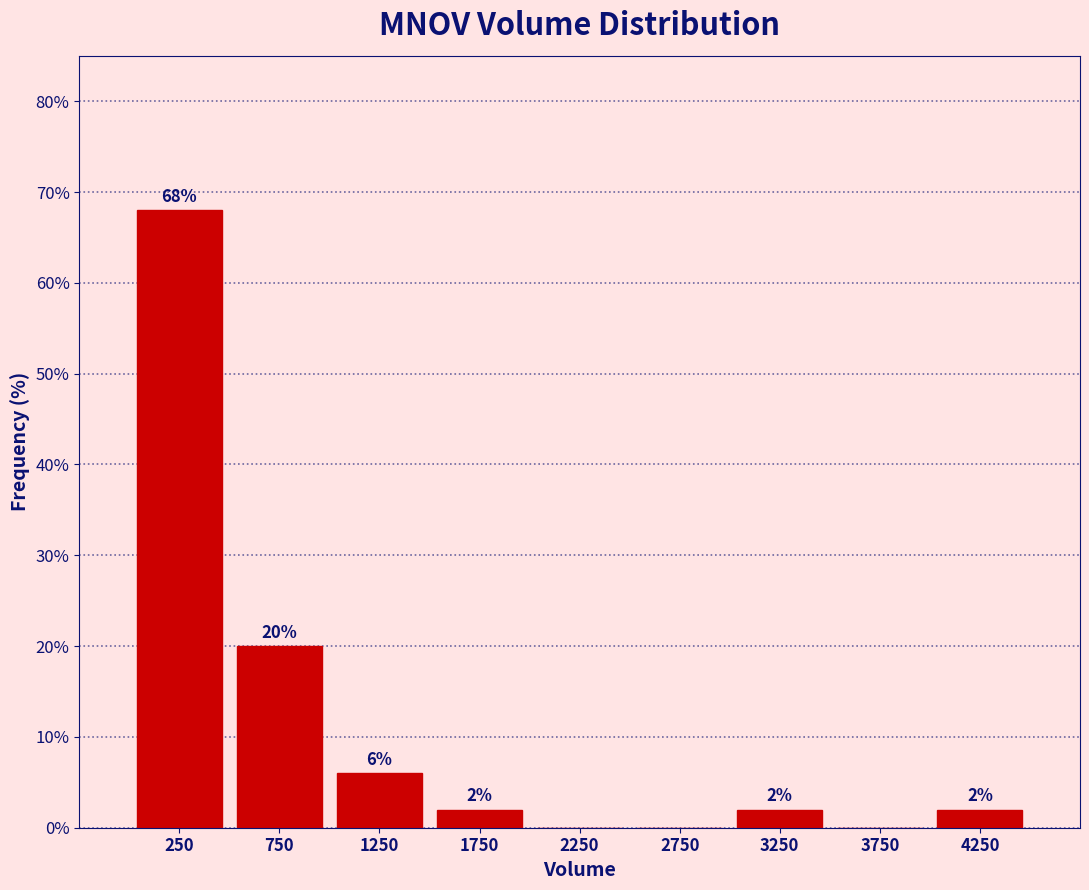

Which range on the x-axis has the tallest bar?

0 to 500